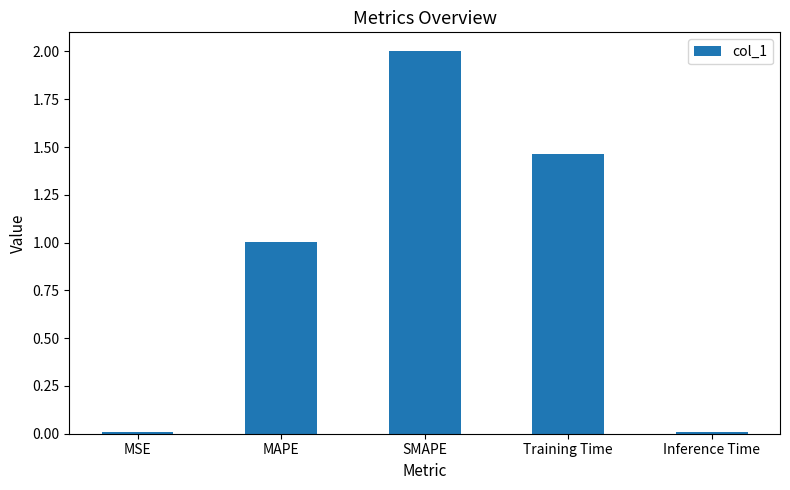

What is the value of the 3rd bar from the left?

2.0